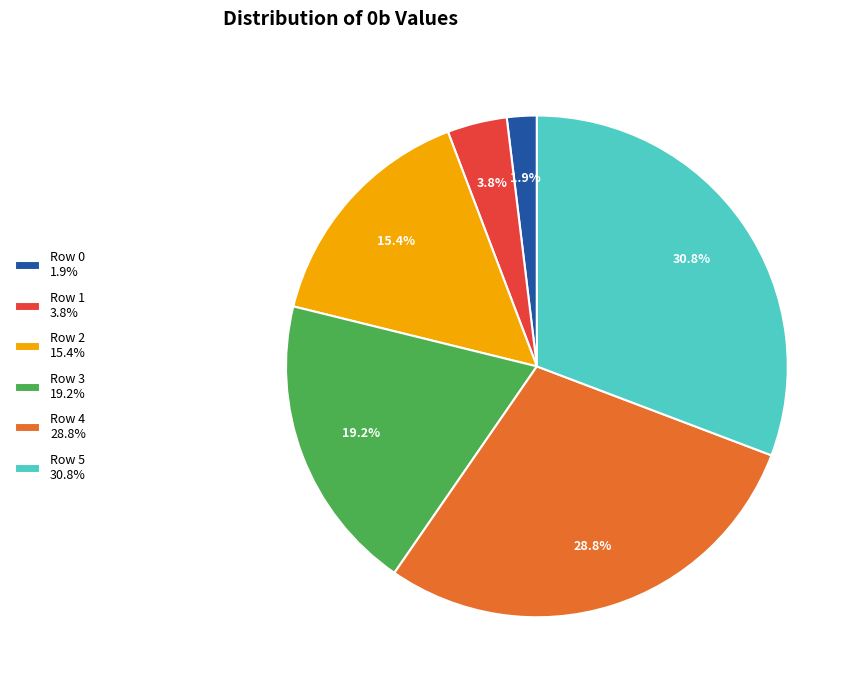

How many slices are in this pie chart?

6